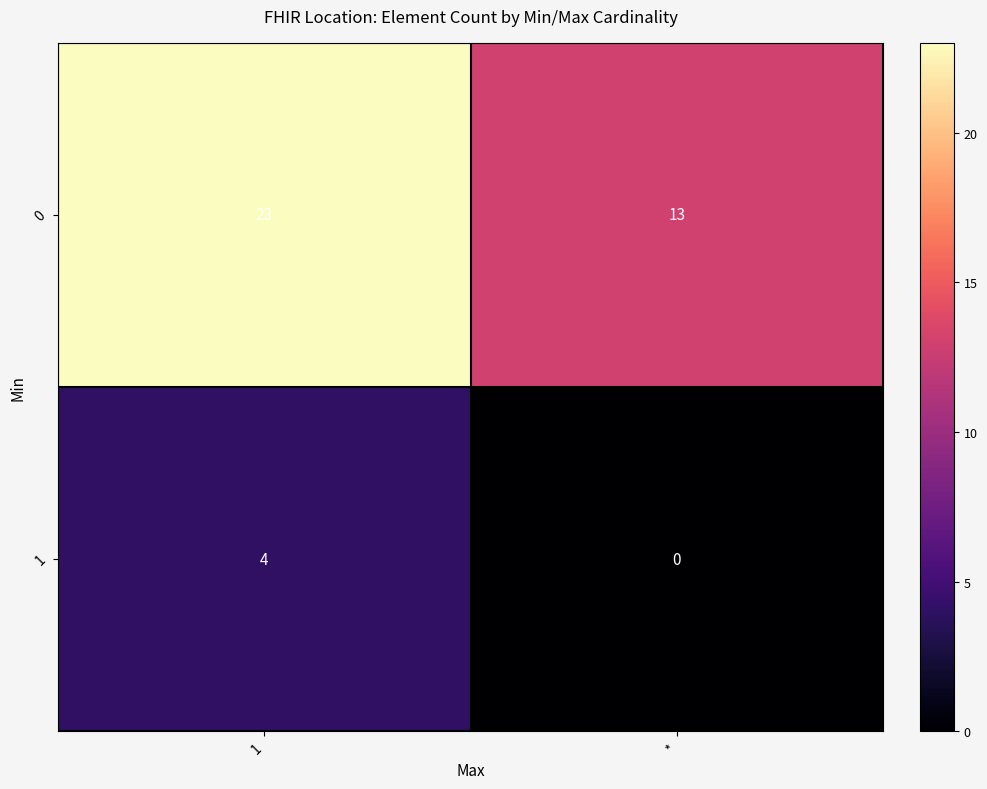

Which label corresponds to the largest value in the chart?

1